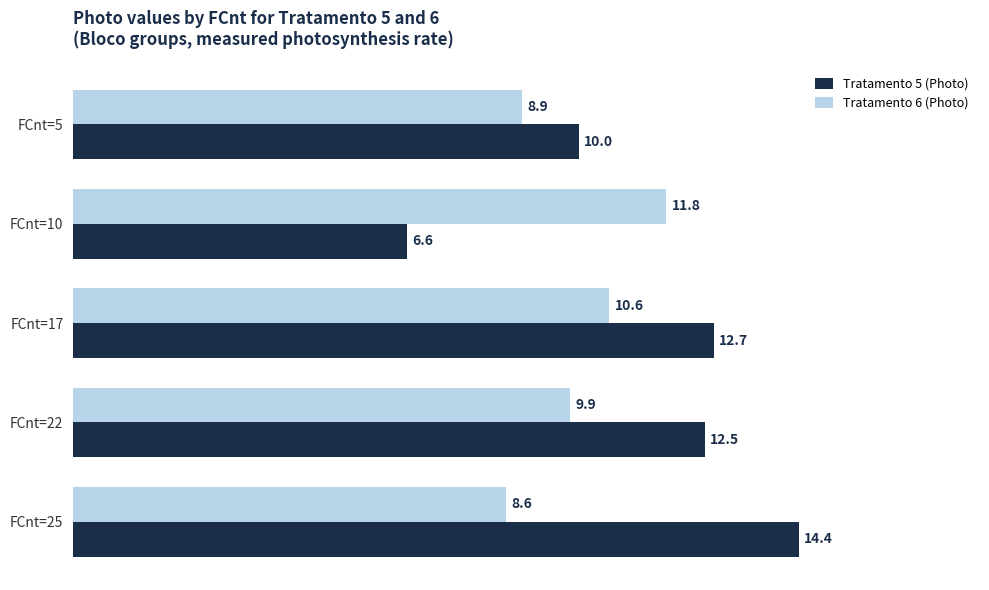

Count the number of categories in the chart.

5